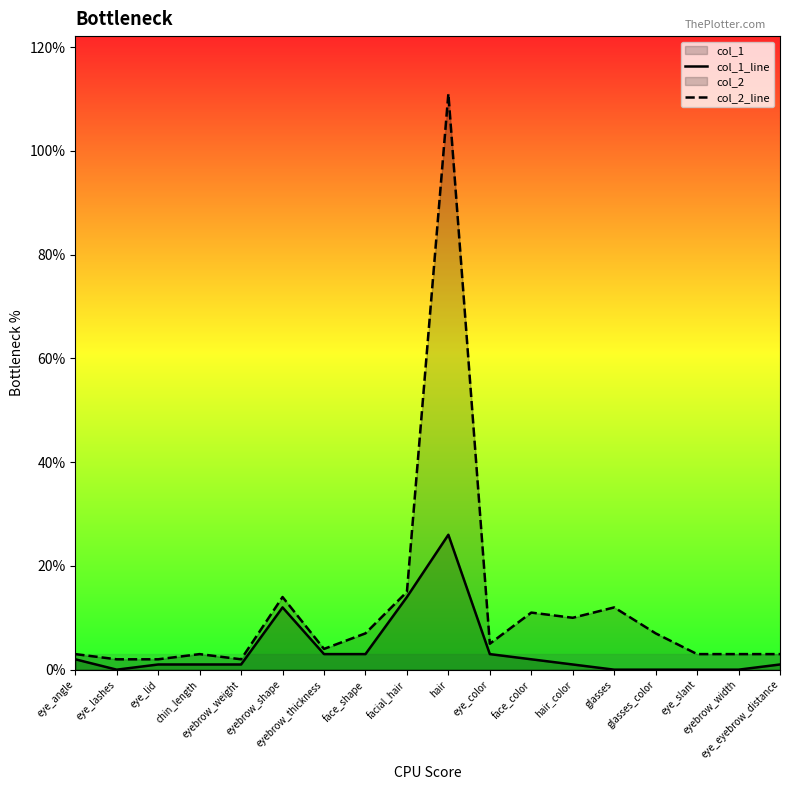

Between eye_lashes and face_shape, which is larger?

face_shape